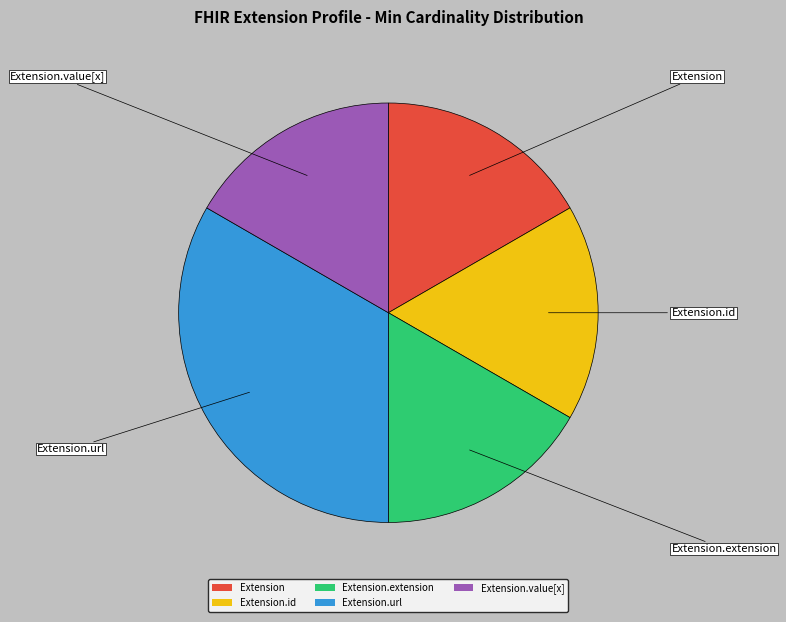

Does Extension account for over 50% of the chart?

No